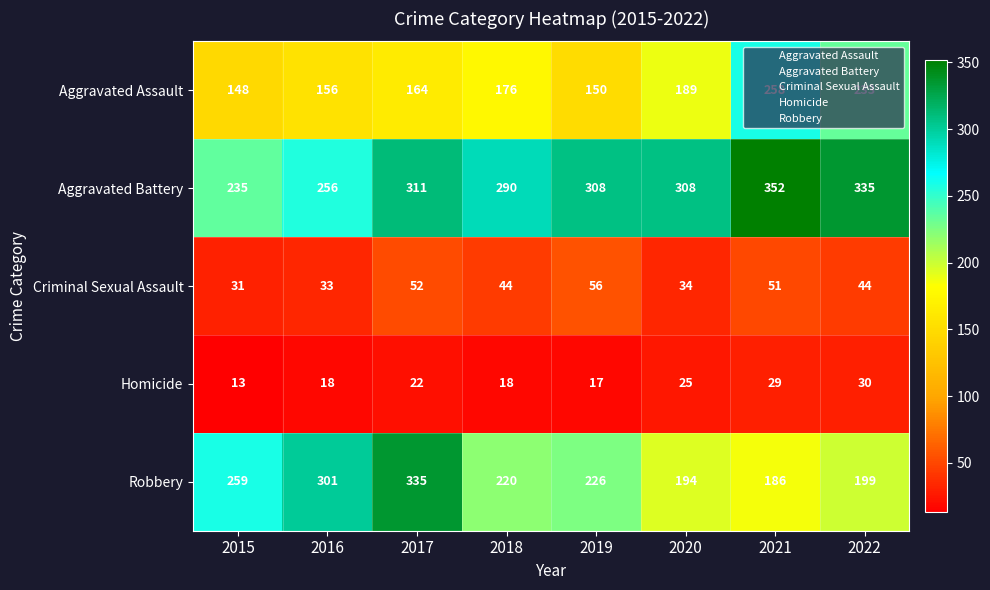

What is the spread (max minus min) of values at 2016?

283